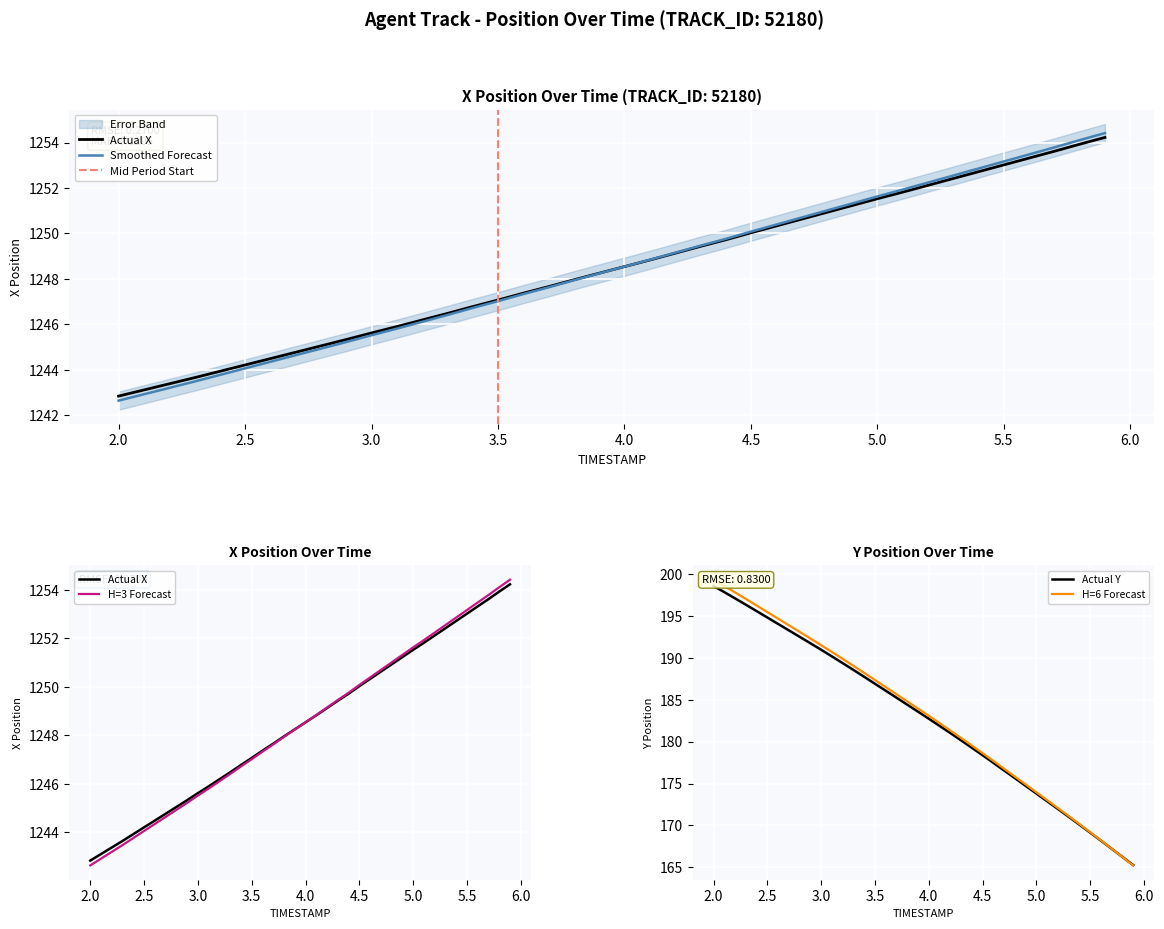

What is the average value of the Y series?

182.7